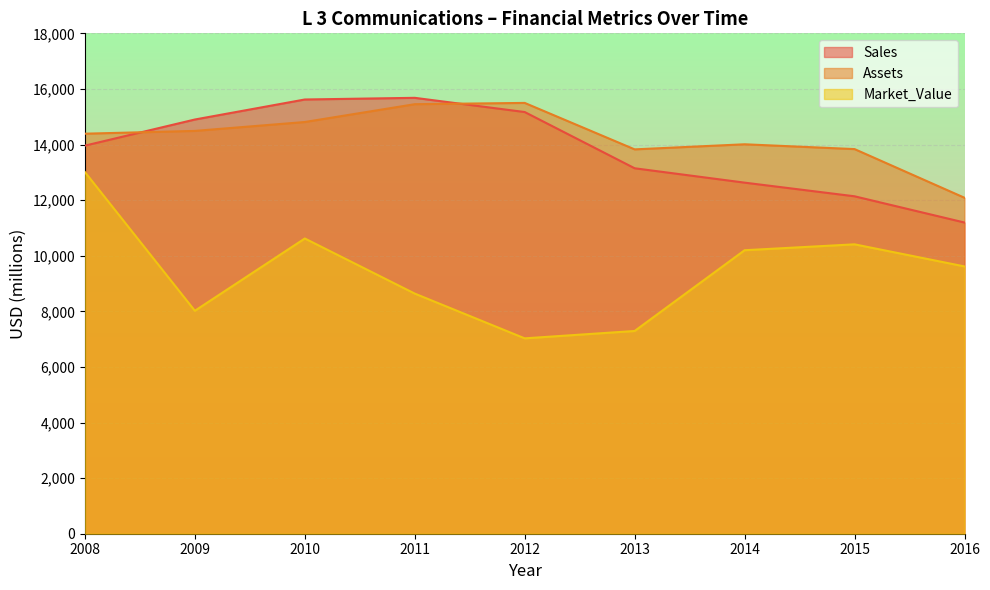

Is it true that Assets equals 12085 at 2016?

True